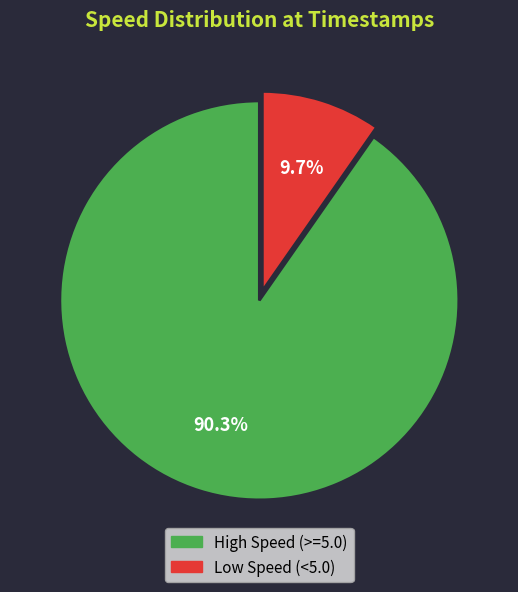

Between High Speed (>=5.0) and Low Speed (<5.0), which is larger?

High Speed (>=5.0)